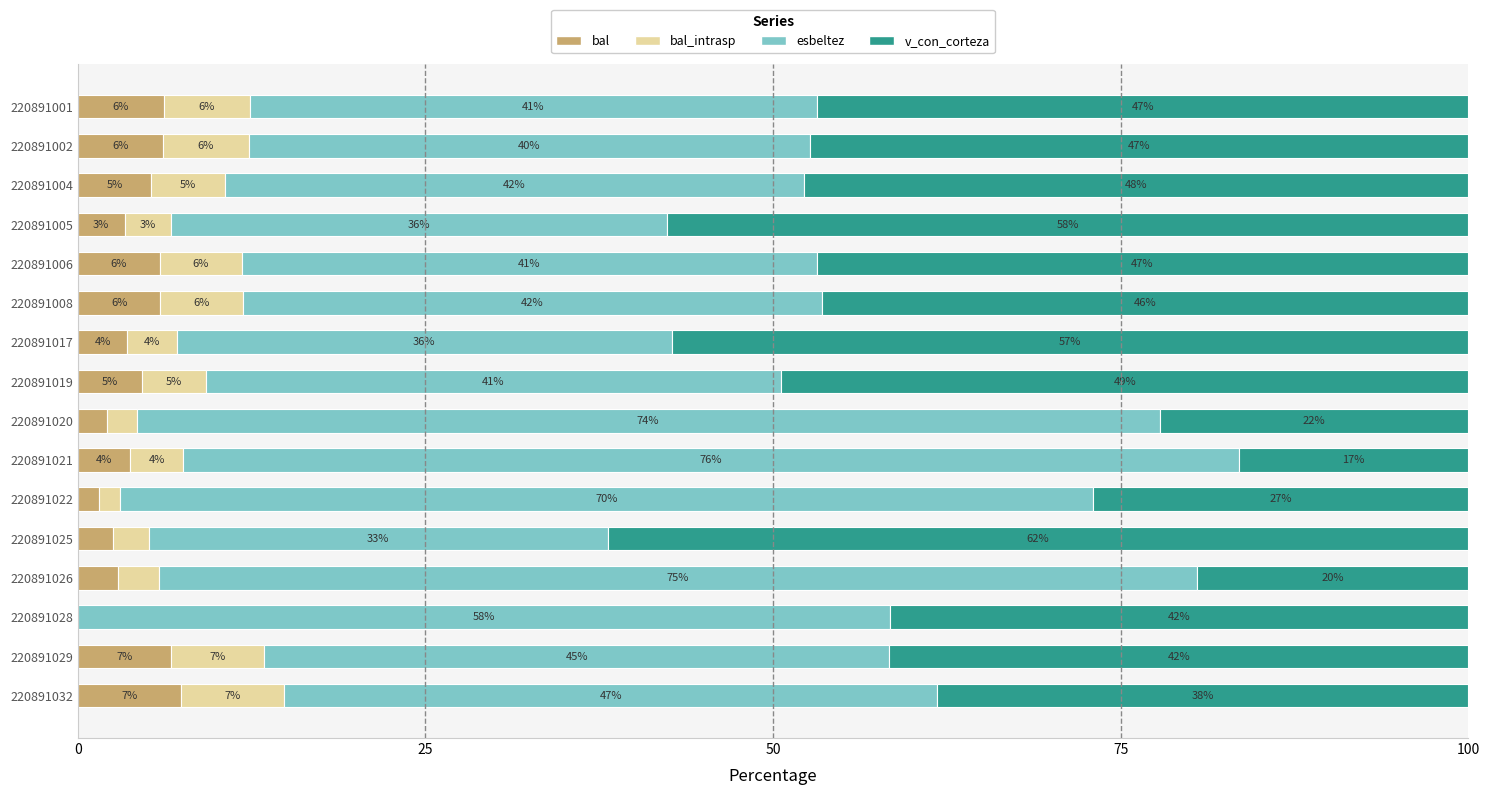

What is the average value of the bal series?

4.3